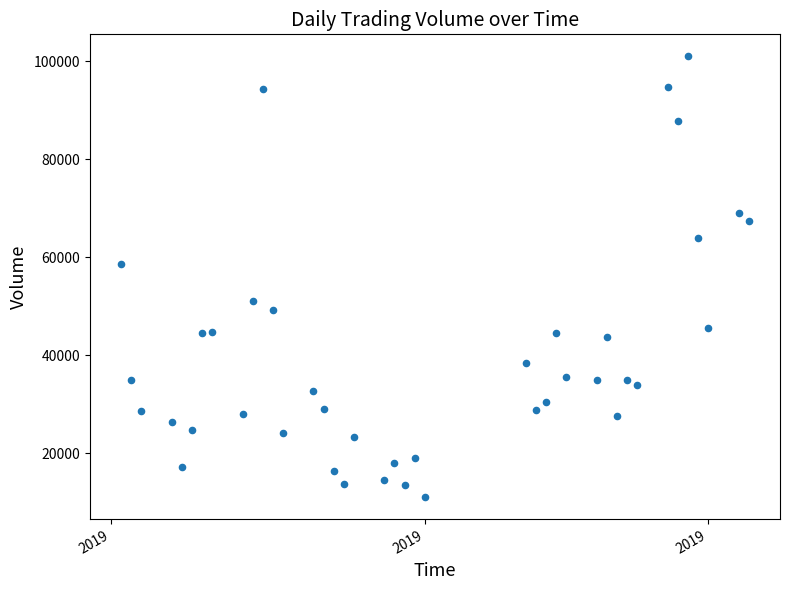

What is the range of Y values (max minus min)?

89879.8